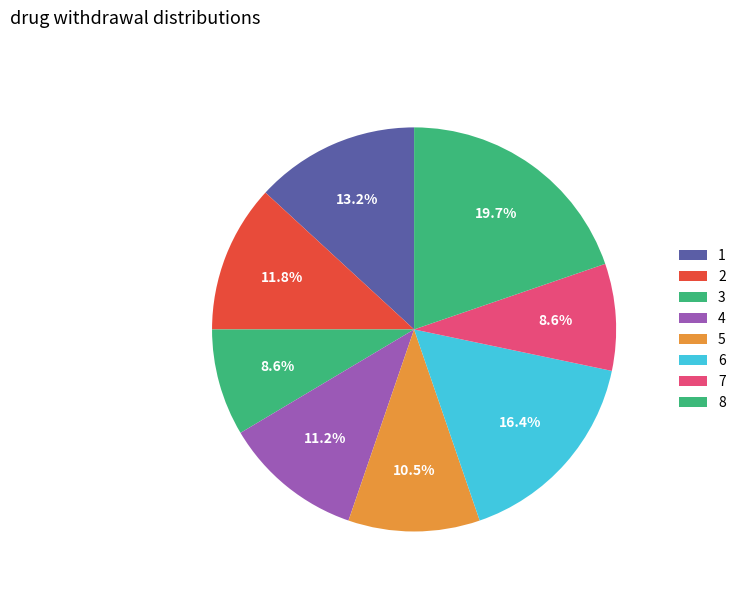

The 4 slice represents 11% of the pie. True or false?

True